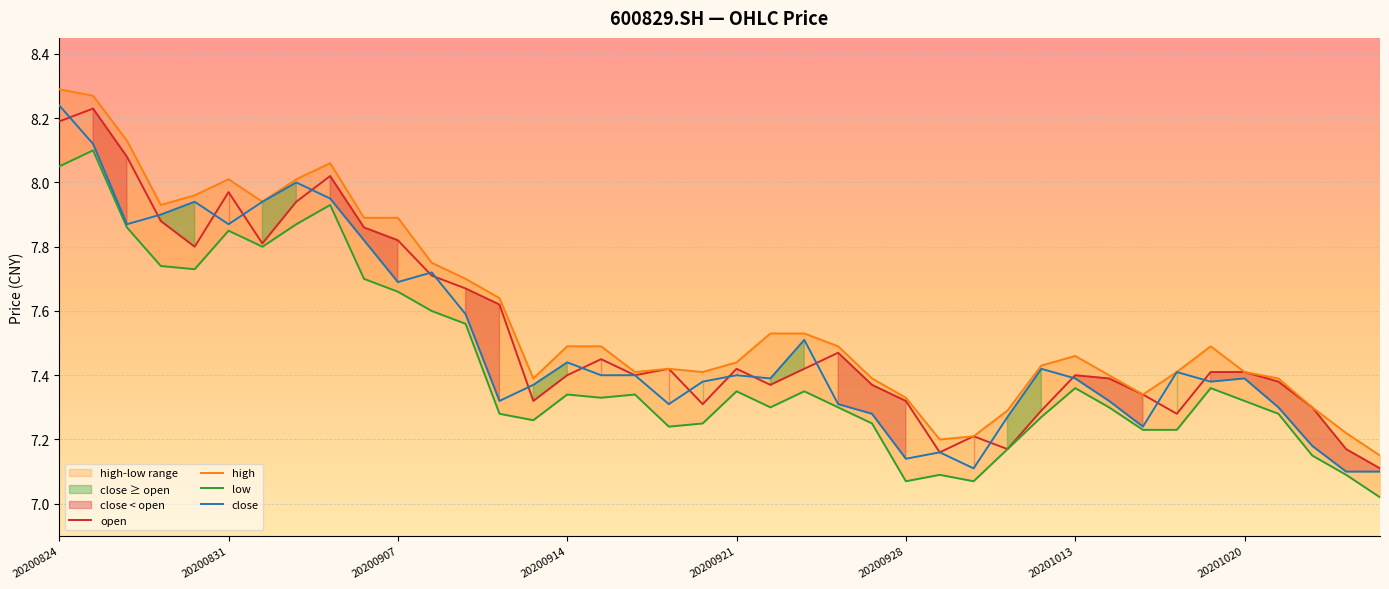

What is the difference between the close values at 20200907 and 35?

0.5